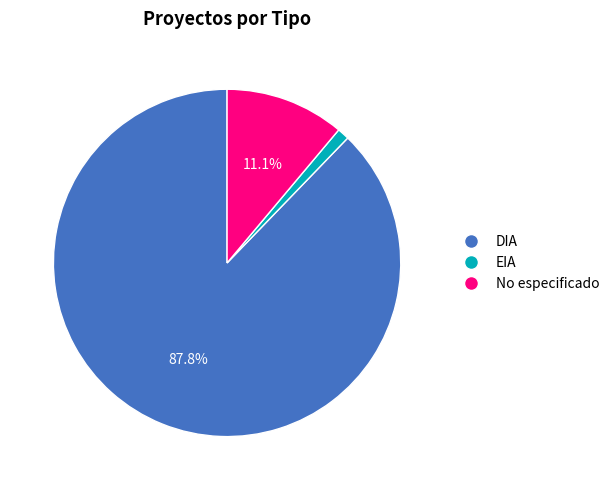

How many segments does this pie chart have?

3